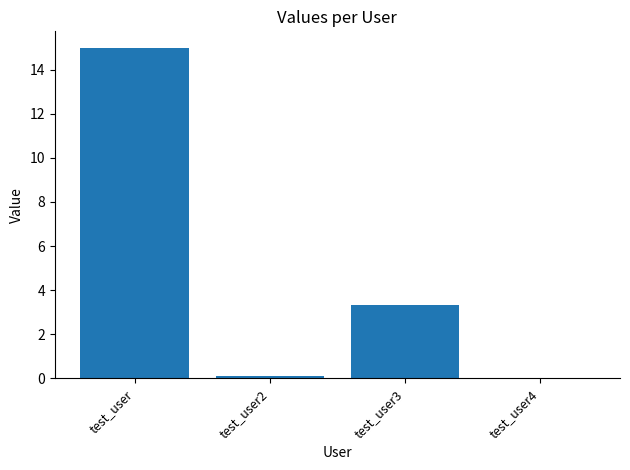

Which category has the highest value across all series?

test_user